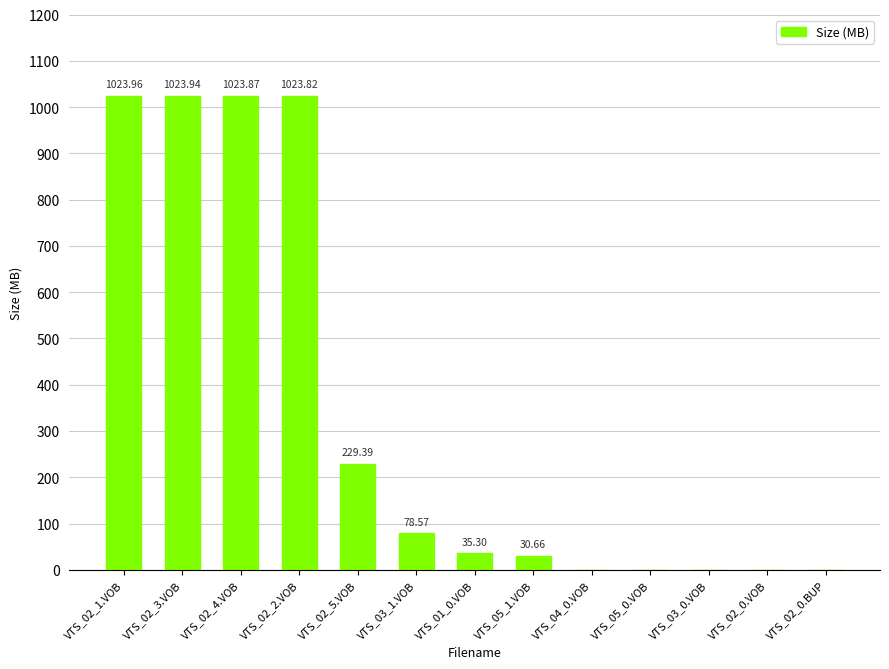

Are the bars horizontal?

No